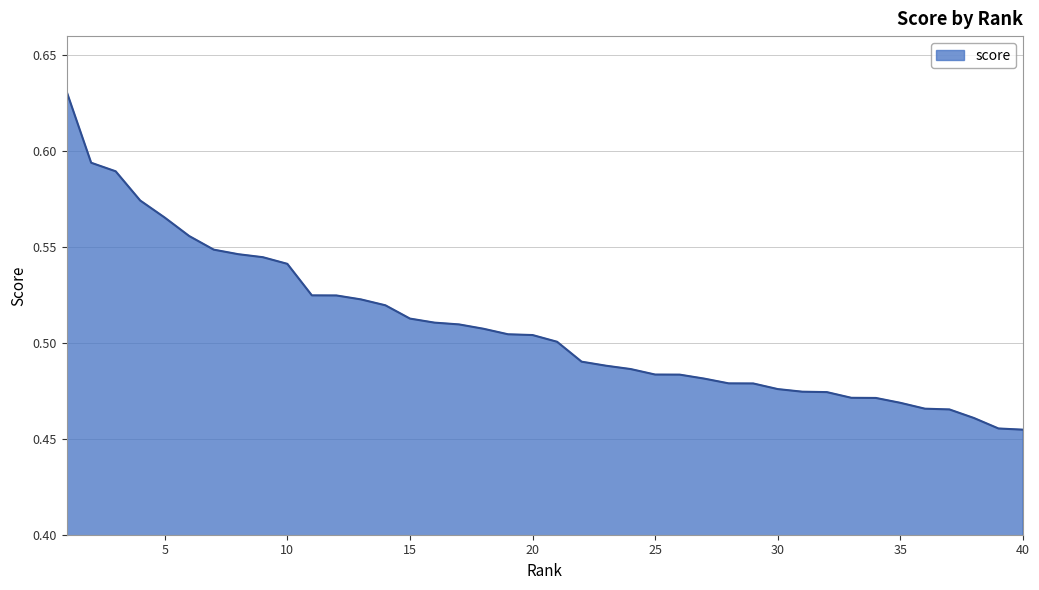

Count the number of data series in this chart.

1